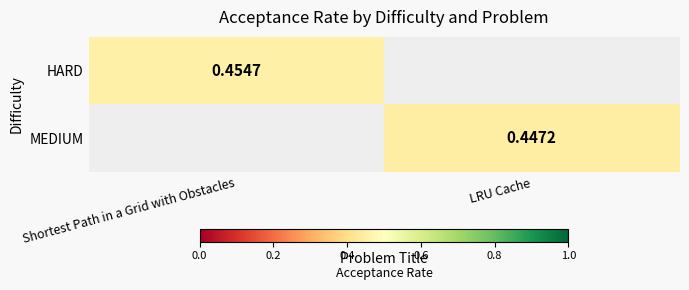

Is the value of MEDIUM at LRU Cache greater than the value of HARD at LRU Cache?

No